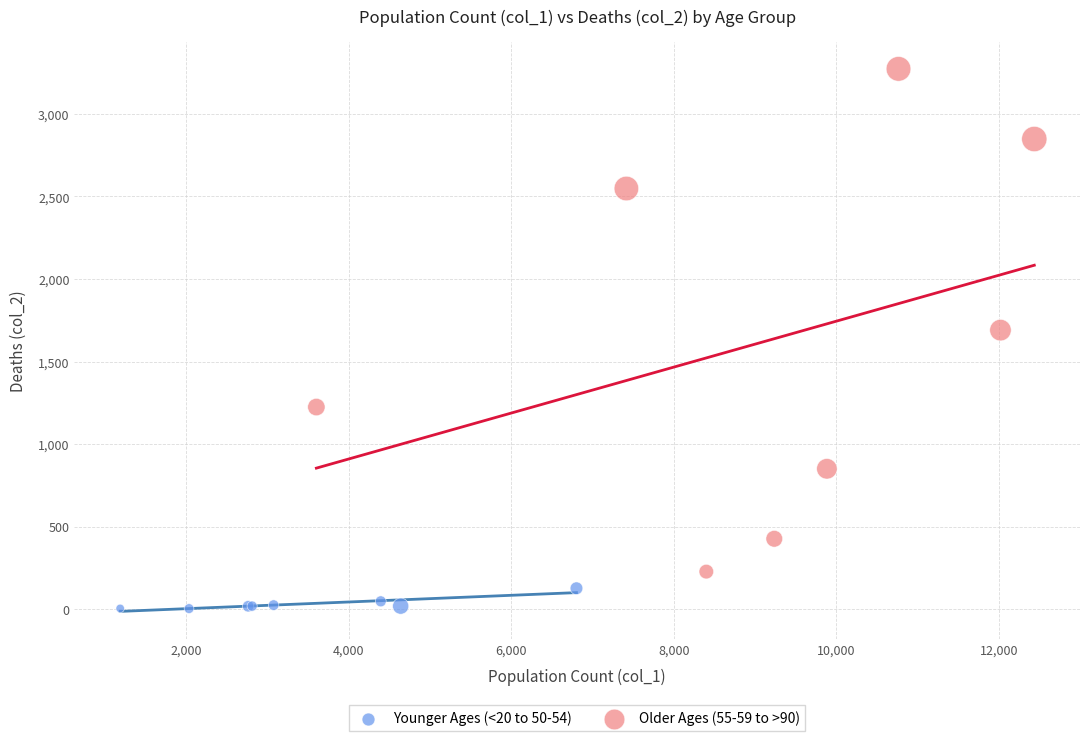

Which series reaches the minimum Y coordinate?

Younger Ages (<20 to 50-54)